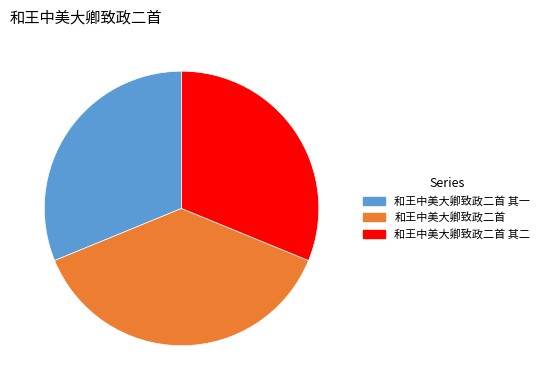

What is the ratio of the value at 和王中美大卿致政二首 to the value at 和王中美大卿致政二首 其一?

1.2